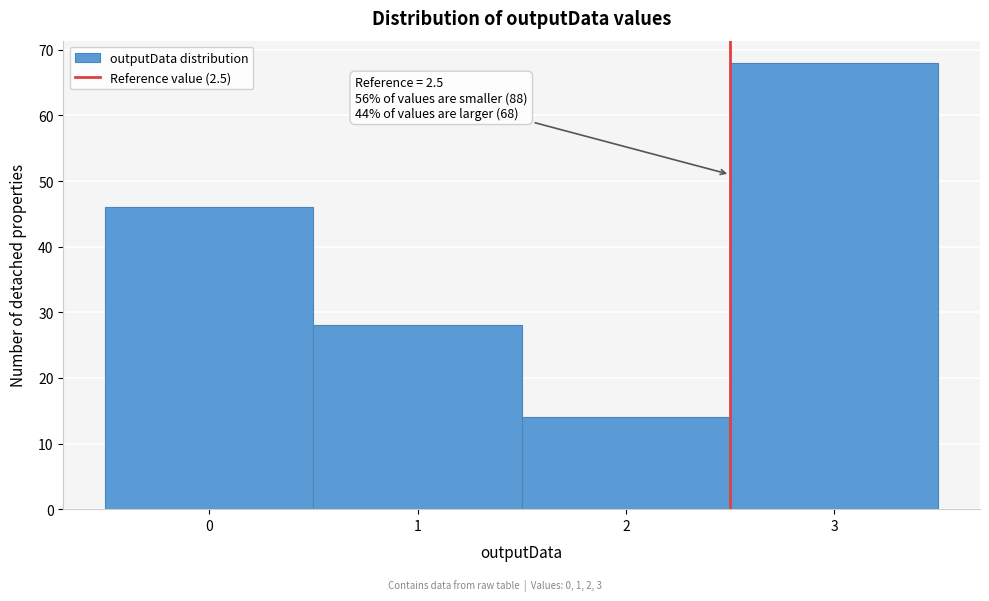

Which range on the x-axis has the tallest bar?

2.5 to 3.5